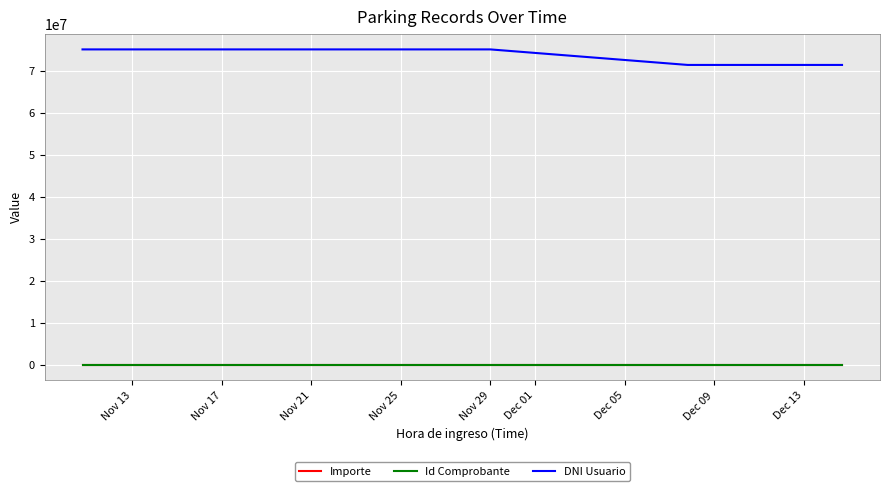

True or false: Importe and DNI Usuario intersect in this chart.

False